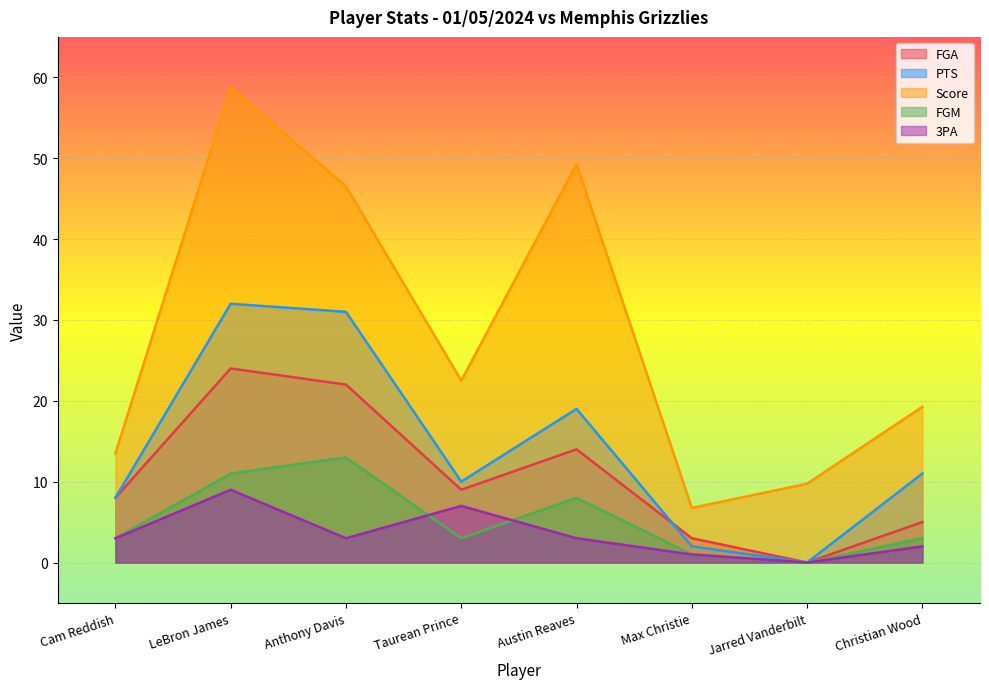

How many interior local peaks does the FGA series have?

2